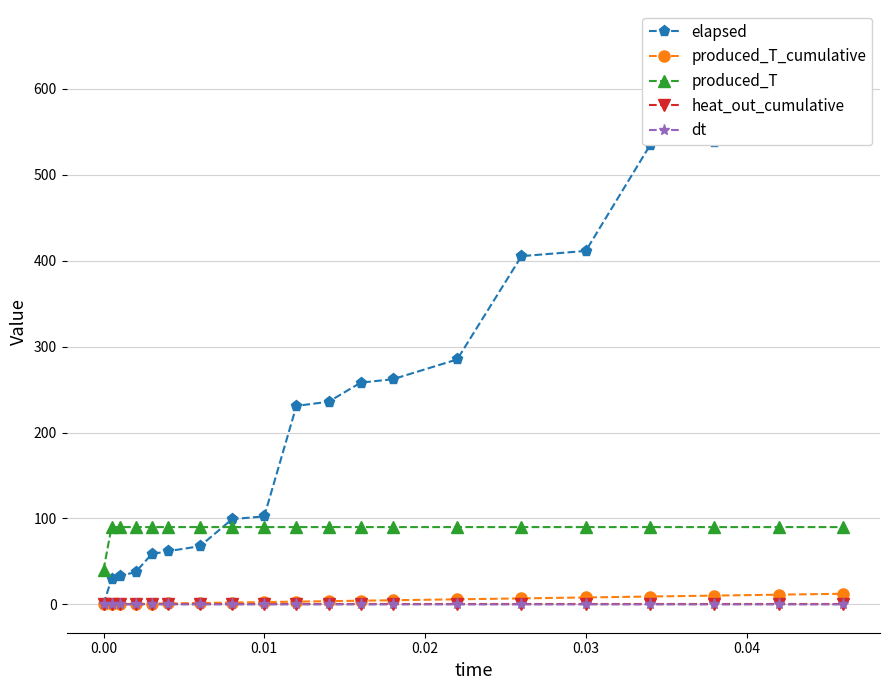

True or false: produced_T and heat_out_cumulative cross at least once.

False